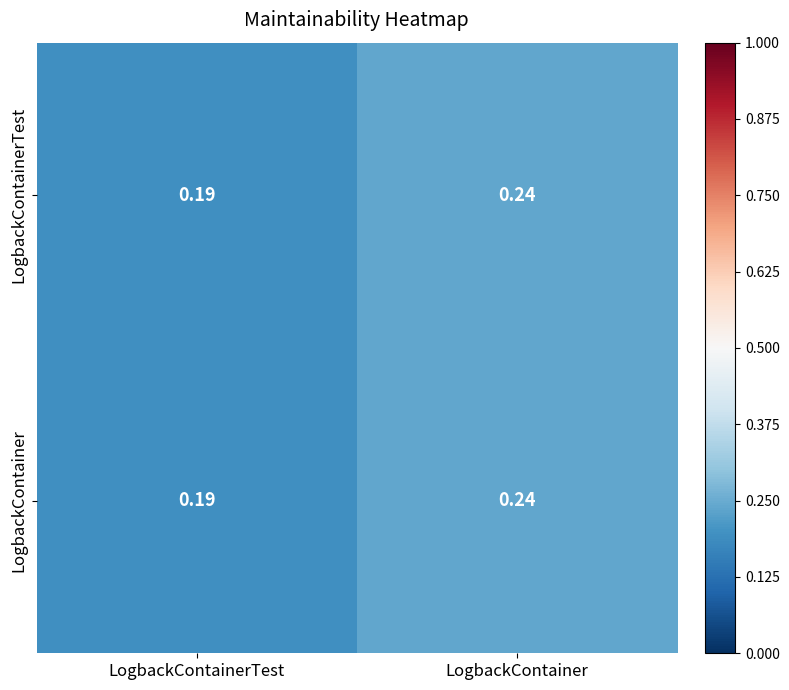

Where is LogbackContainer nearest to the value 0?

LogbackContainerTest